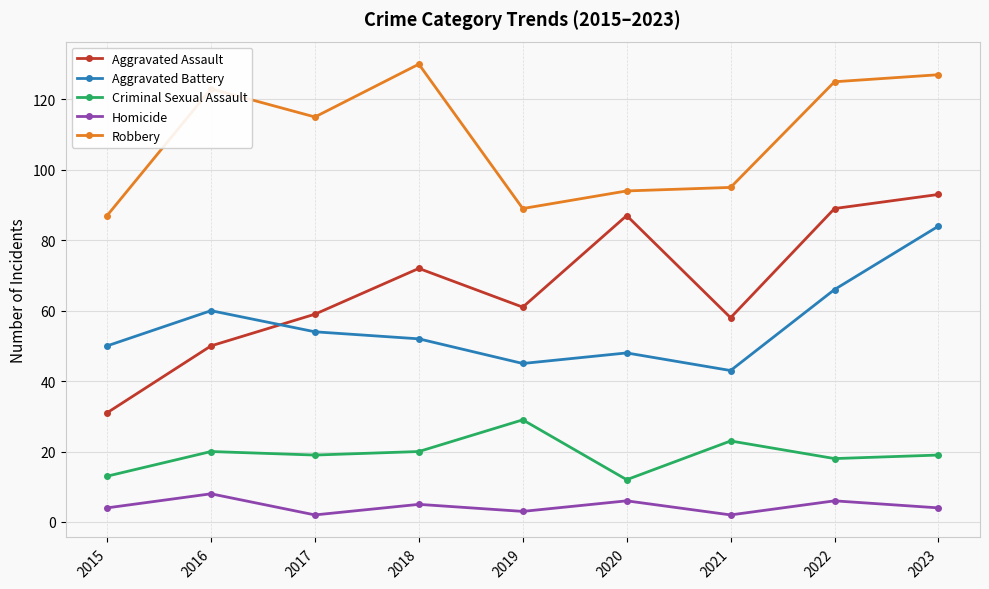

Does the chart display data point markers on the line(s)?

Yes